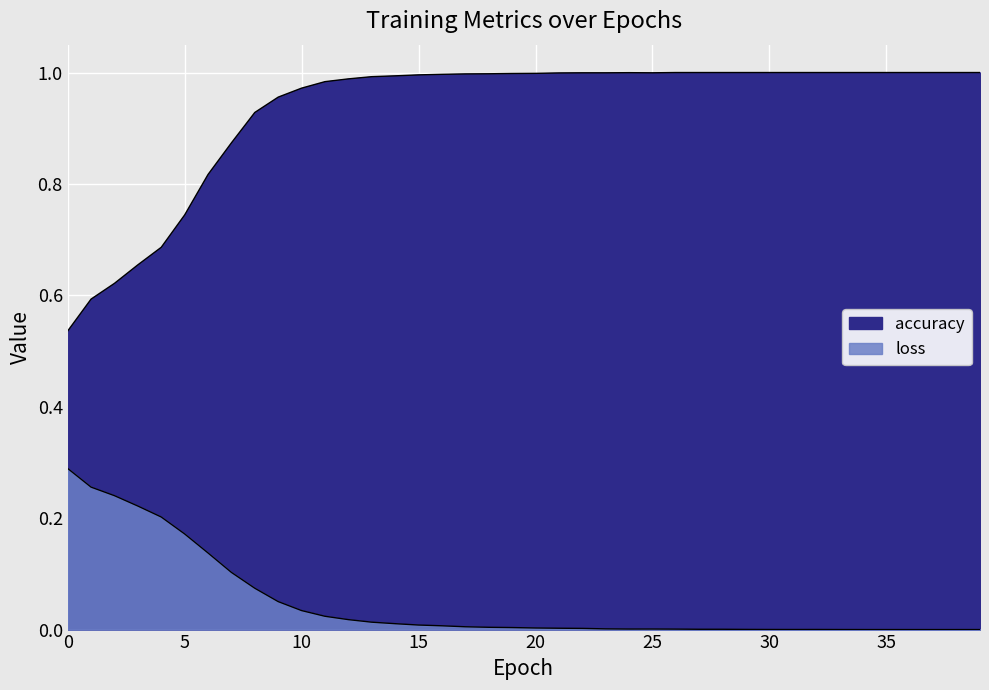

Reading left to right, list all the values displayed in this chart.

accuracy: 0.5	0.6	0.6	0.7	0.7	0.7	0.8	0.9	0.9	1.0	1.0	1.0	1.0	1.0	1.0	1.0	1.0	1.0	1.0	1.0	1.0	1.0	1.0	1.0	1.0	1.0	1.0	1.0	1.0	1.0	1.0	1.0	1.0	1.0	1.0	1.0	1.0	1.0	1.0	1.0
loss: 0.3	0.3	0.2	0.2	0.2	0.2	0.1	0.1	0.1	0.1	0.0	0.0	0.0	0.0	0.0	0.0	0.0	0.0	0.0	0.0	0.0	0.0	0.0	0.0	0.0	0.0	0.0	0.0	0.0	0.0	0.0	0.0	0.0	0.0	0.0	0.0	0.0	0.0	0.0	0.0